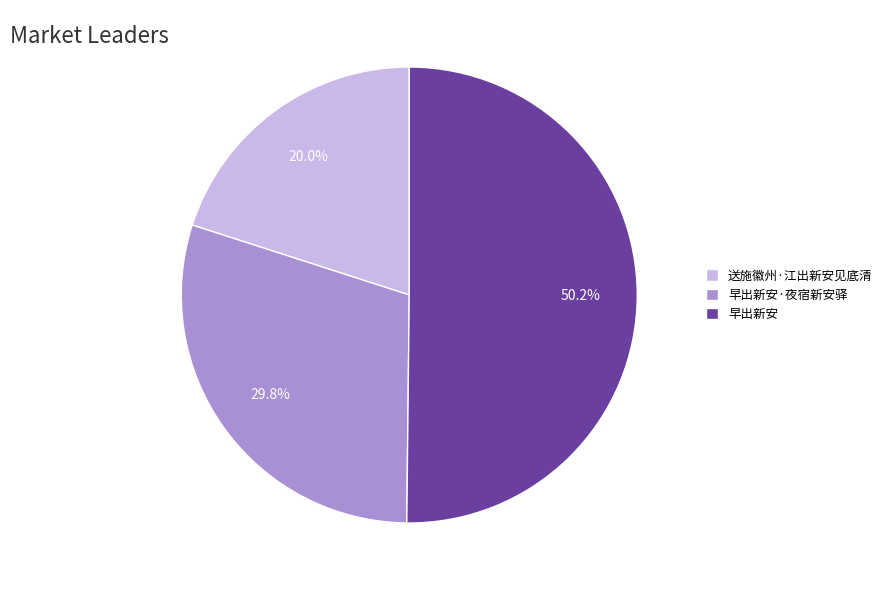

Combined, what portion of the pie is 早出新安 and 早出新安·夜宿新安驿?

80.0%